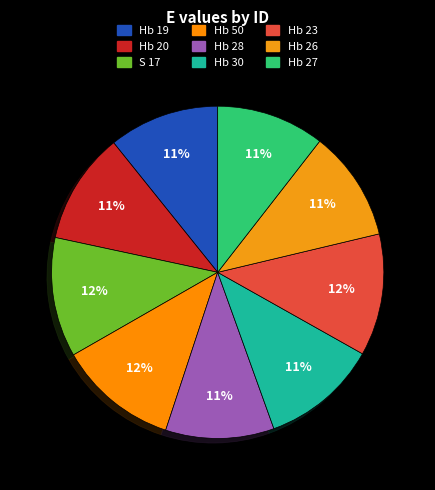

Is there any slice that represents more than half of the pie?

No